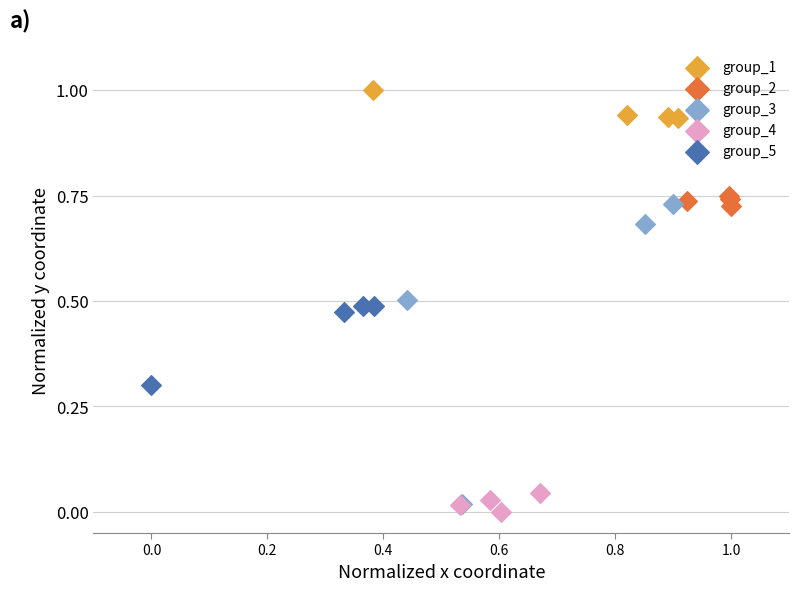

Which series has the largest Y range (max minus min)?

group_3